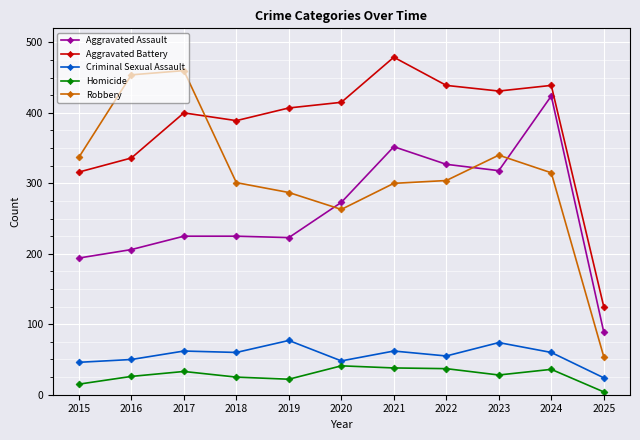

The value of Criminal Sexual Assault at 2017 is 88. True or false?

False